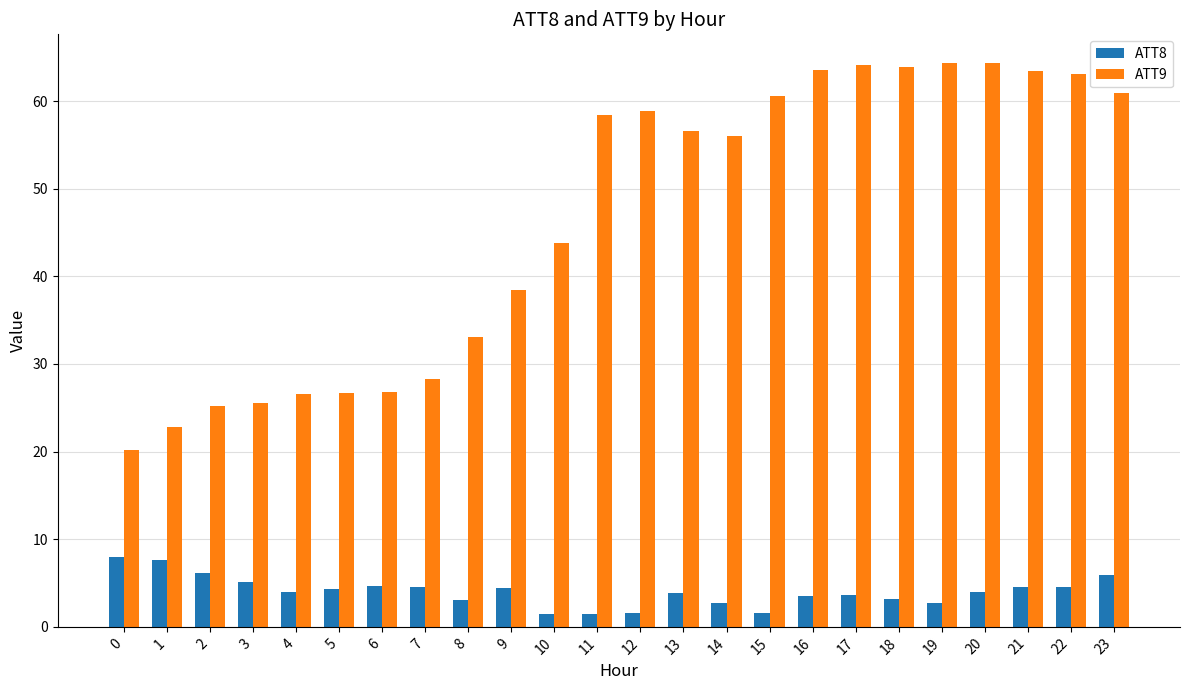

Is the value of ATT9 at 9 greater than the value of ATT8 at 1?

Yes